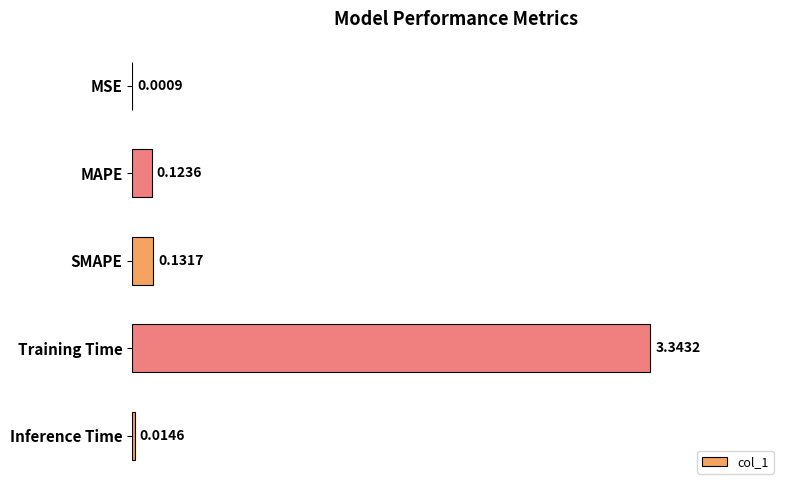

What is the sum of all values?

3.6